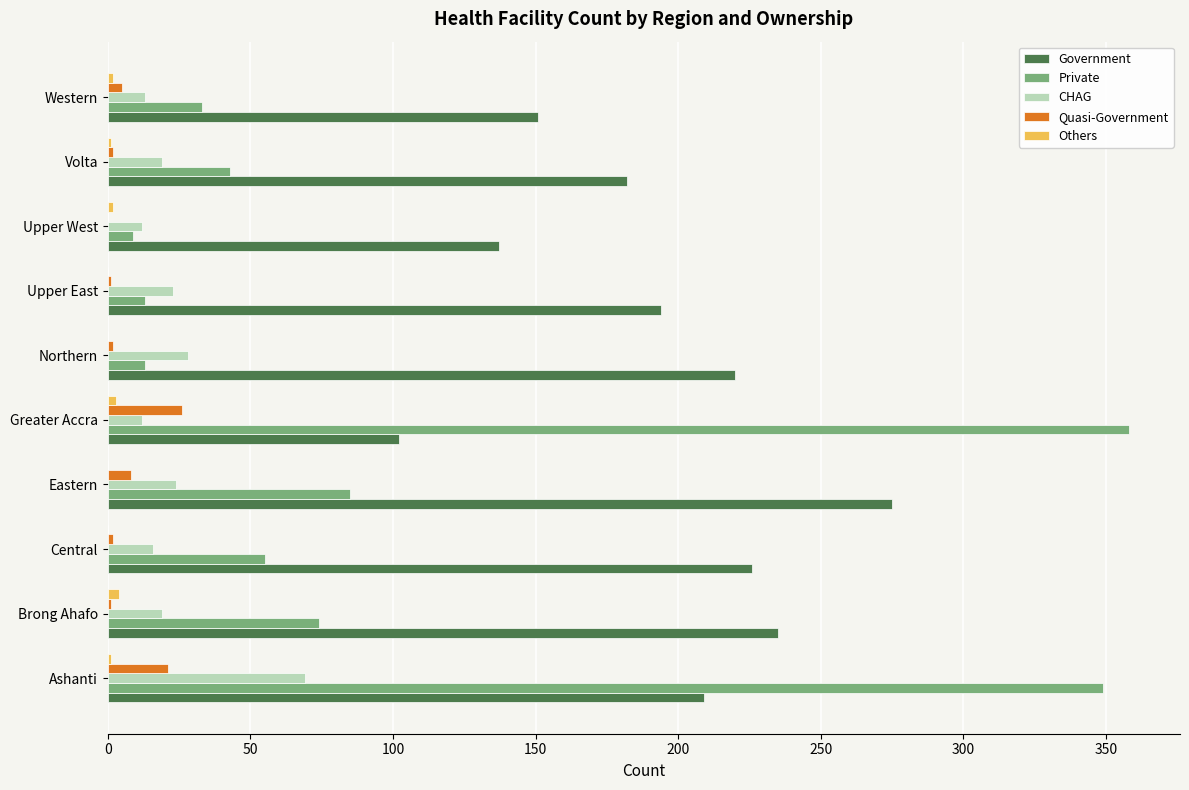

What are all the series names shown in the legend?

Government, Private, CHAG, Quasi-Government, Others